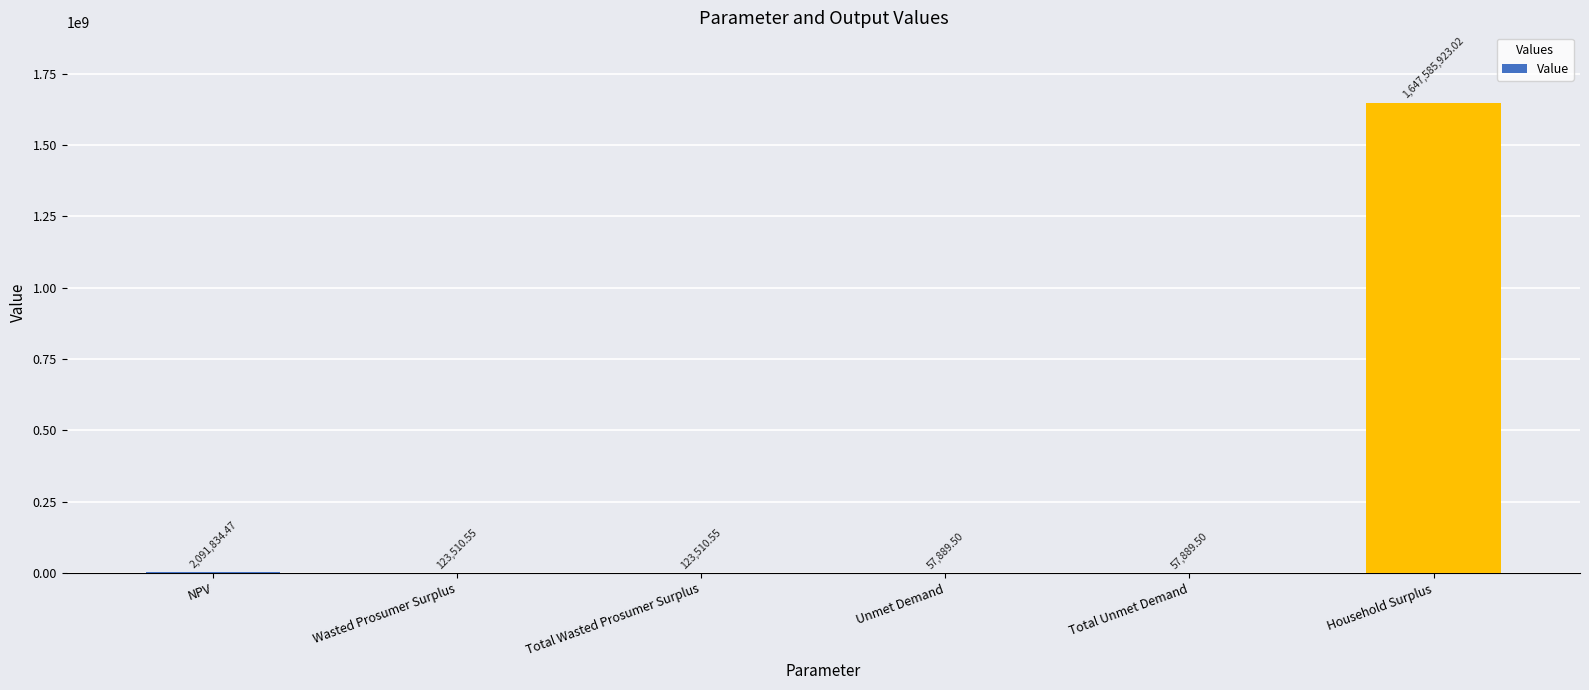

Between Total Wasted Prosumer Surplus and NPV, which is larger?

NPV